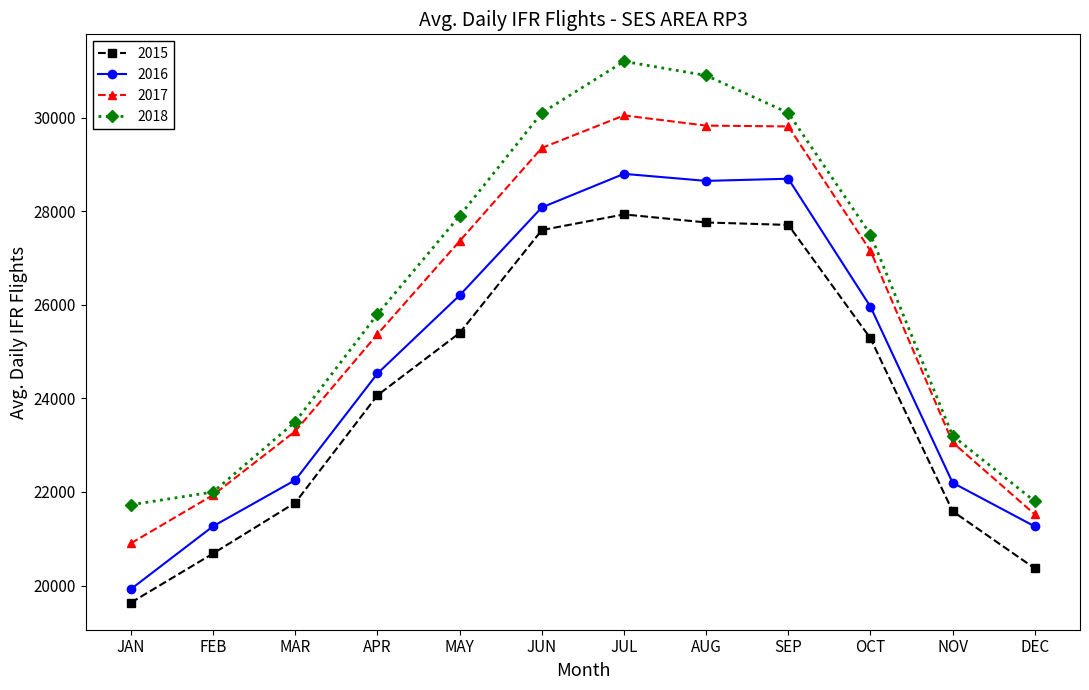

At which category does the chart reach its peak across all series?

JUL